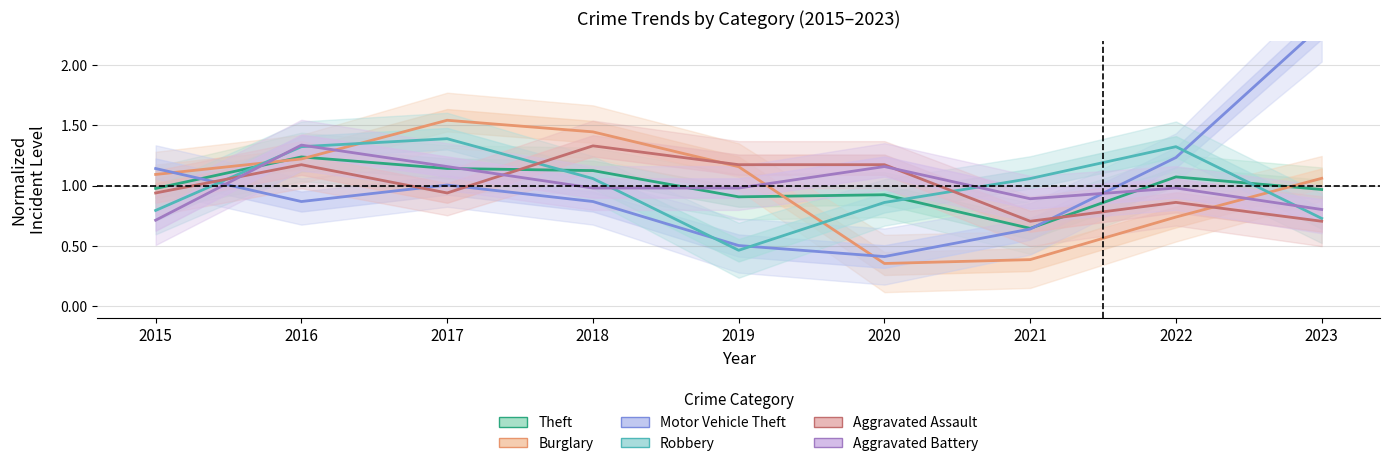

Does the chart display data point markers on the line(s)?

No